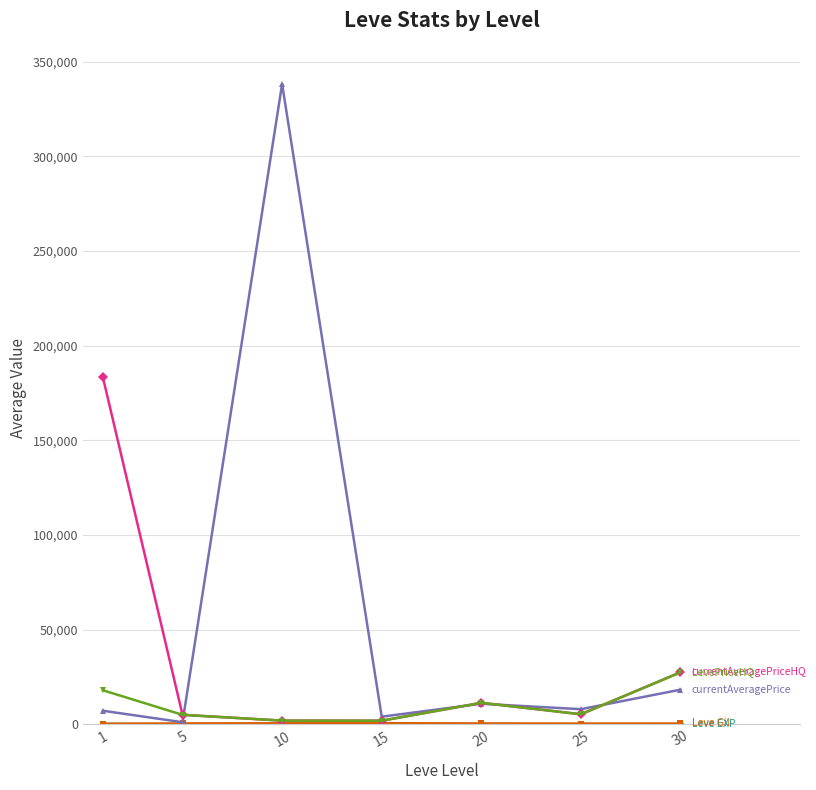

At which category is the sum across all series the highest?

10